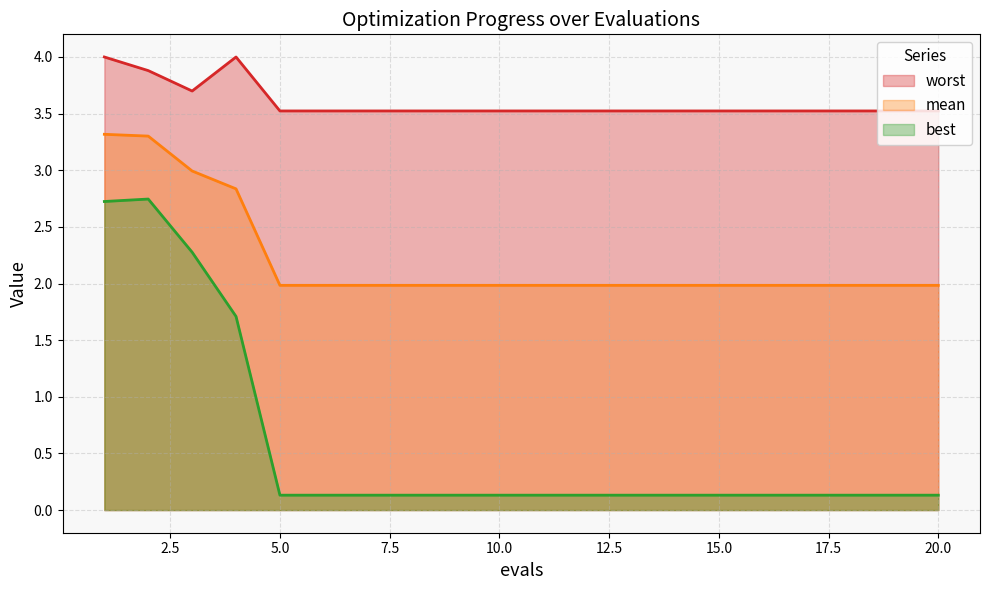

What is the minimum value shown in the chart?

0.1